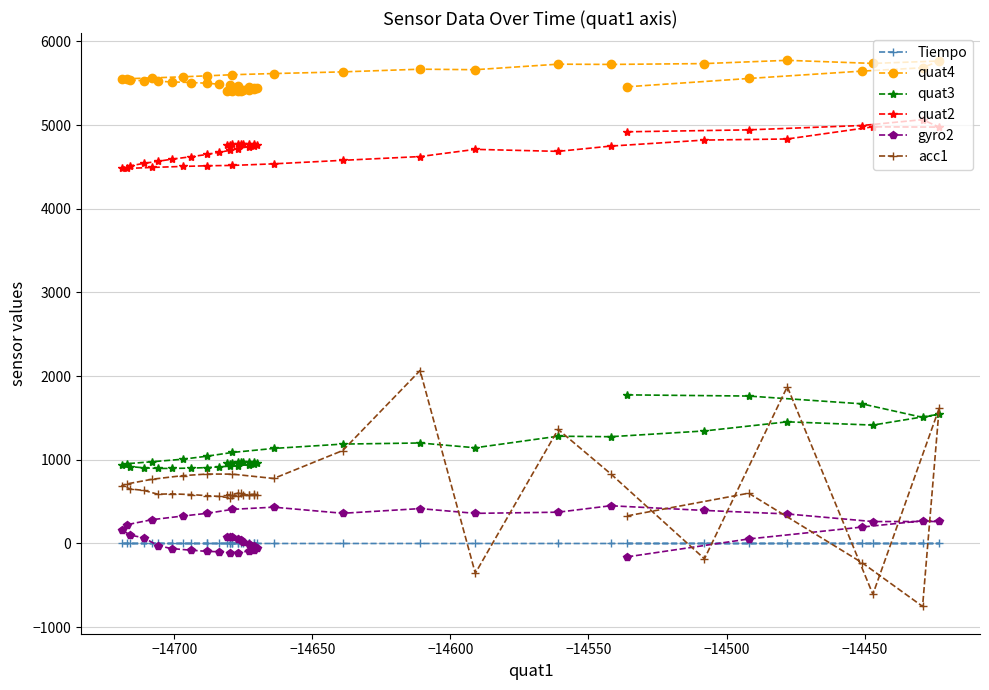

The quat3 series shows 1370.9 at 36. True or false?

False